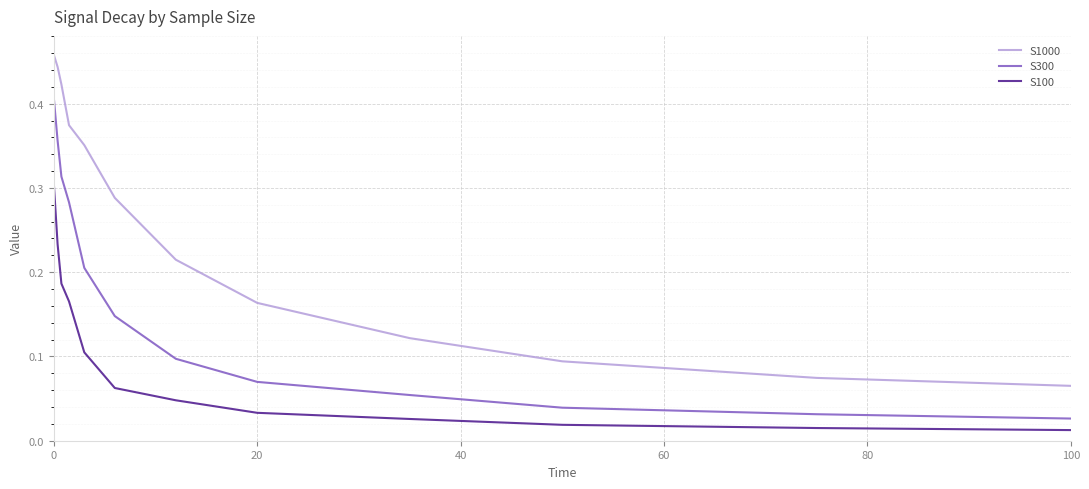

How many lines are shown in the chart?

3